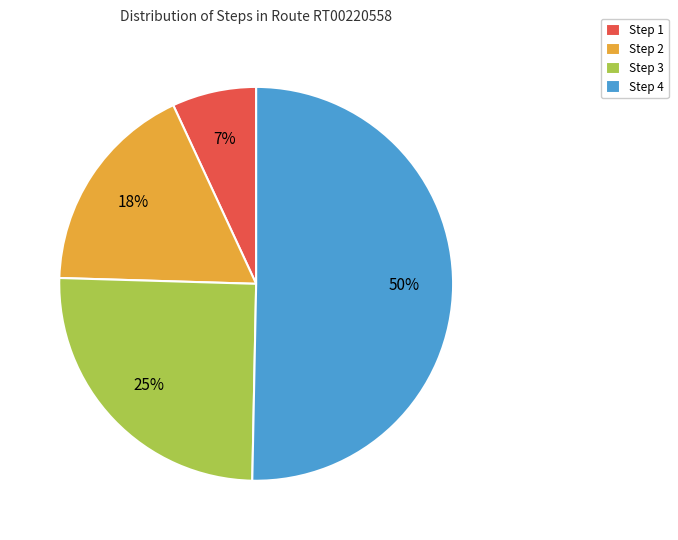

To the nearest percent, what is the average slice percentage?

25%